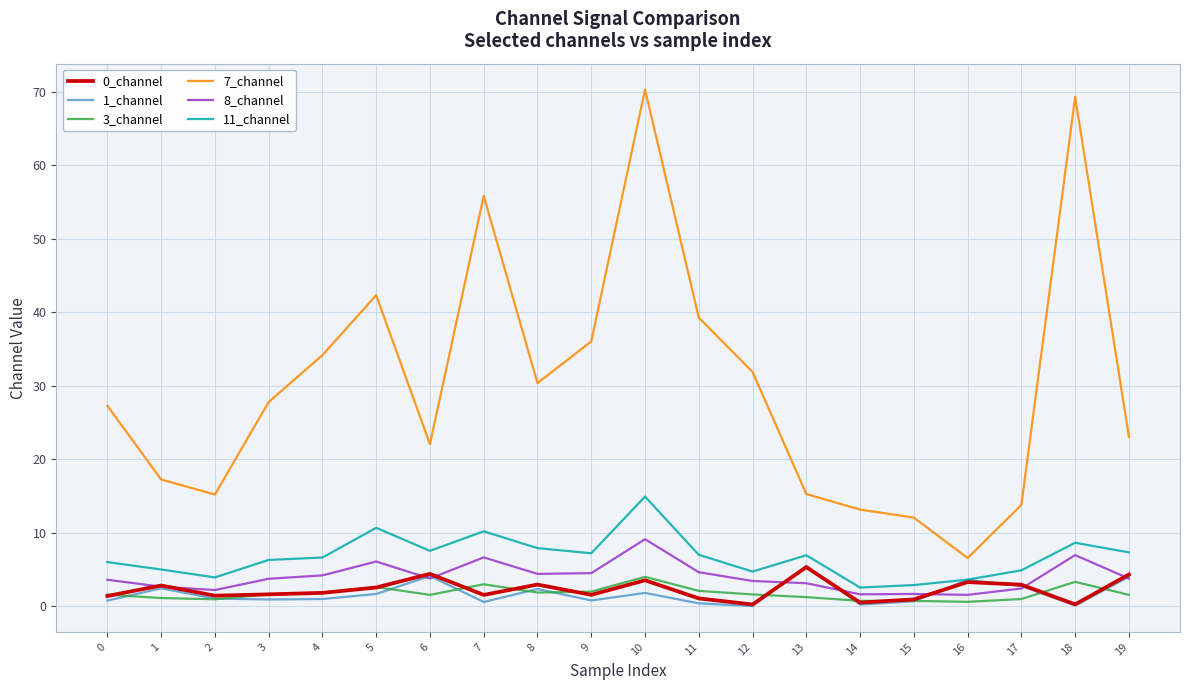

What is the difference between the highest and lowest values at 8?

28.5